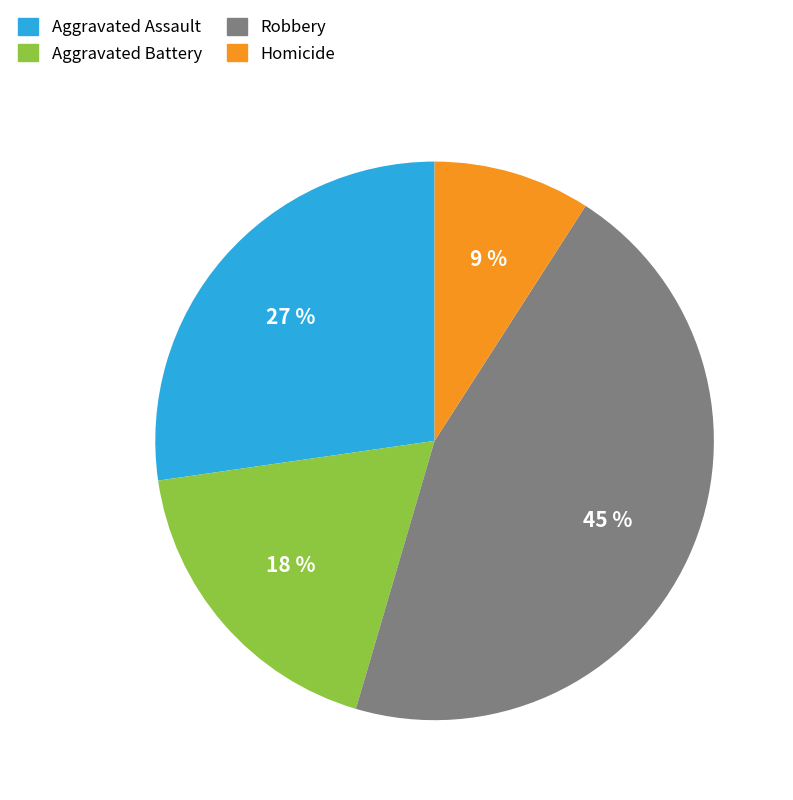

Which category has the biggest portion of the pie?

Robbery